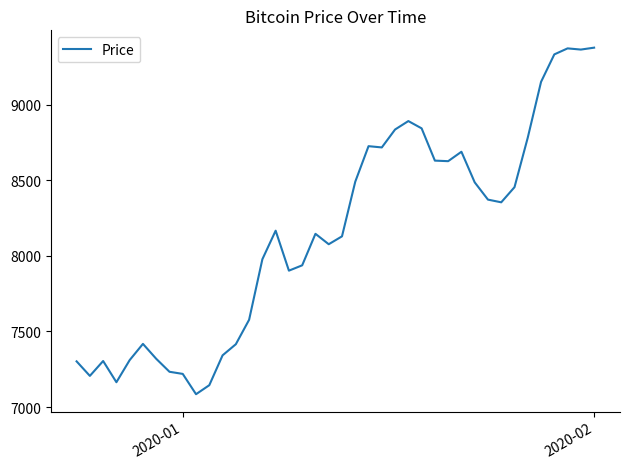

What is the greatest value displayed?

9376.2